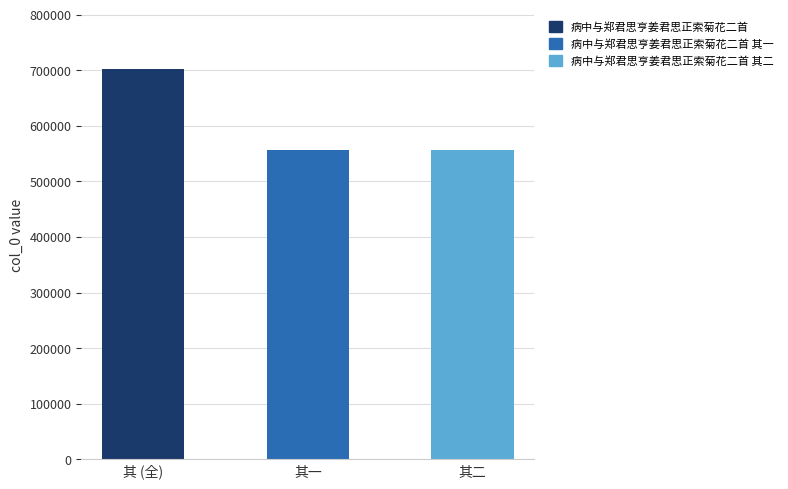

The value at 其一 is 313134. True or false?

False